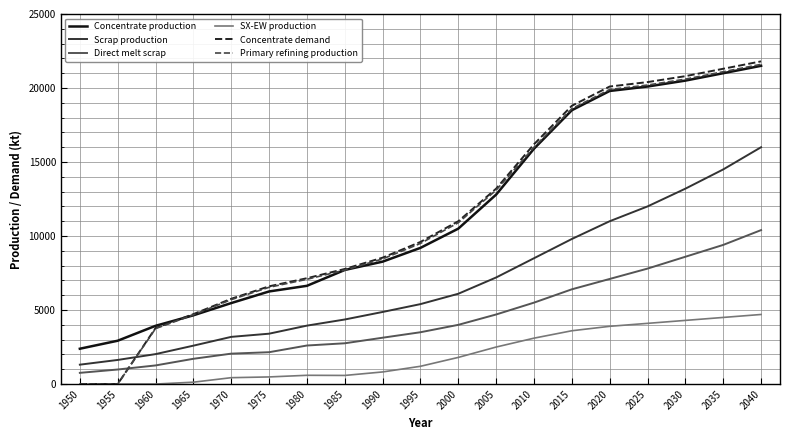

What is the spread (max minus min) of values at 1995?

8400.0